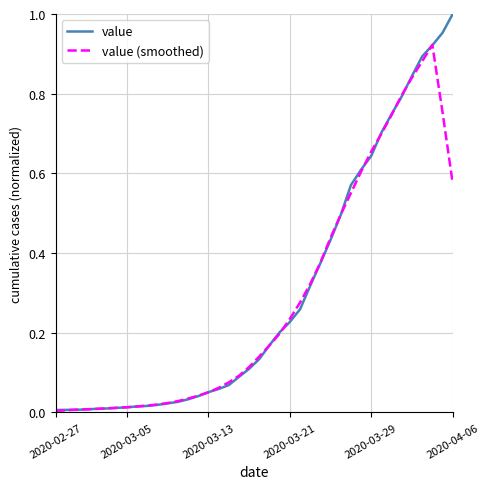

List the series in order of their peak value, lowest first.

value (smoothed), value